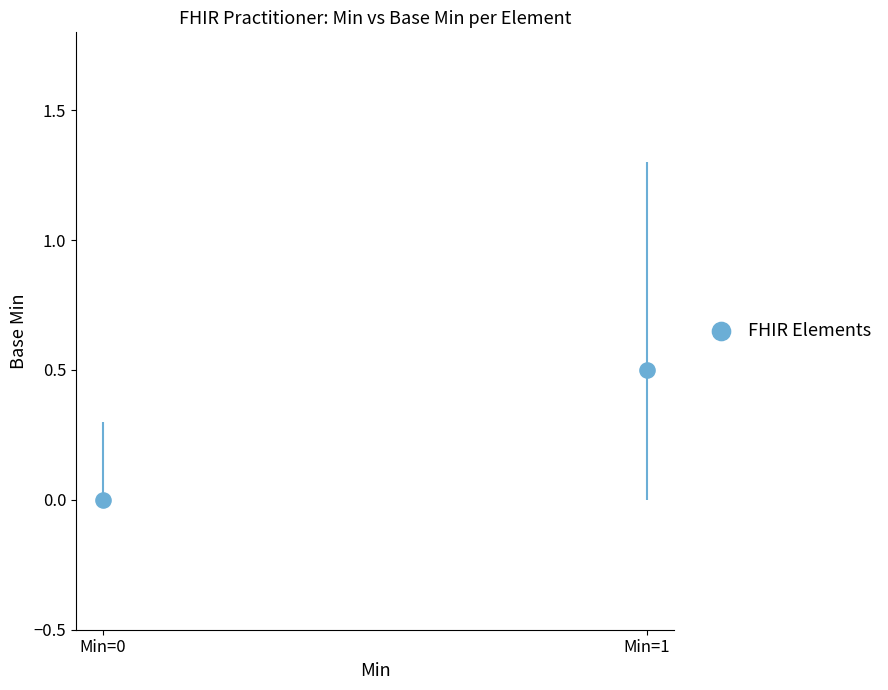

How many data points are displayed?

2